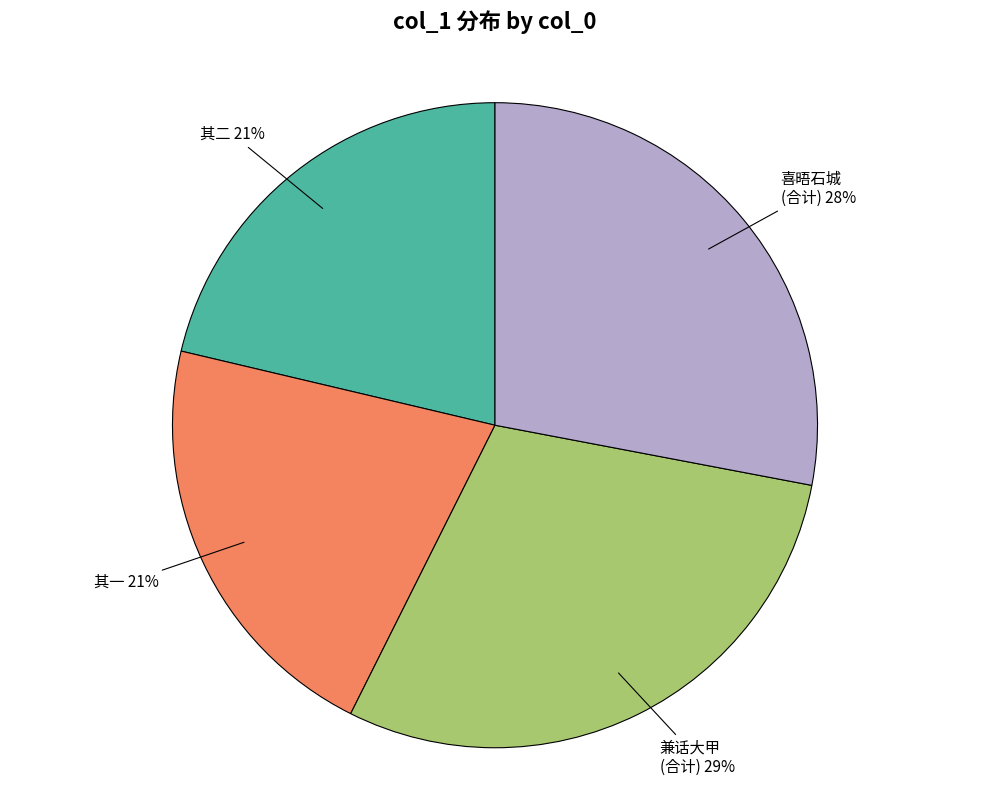

Which slice is the largest?

兼话大甲 (合计) 29%